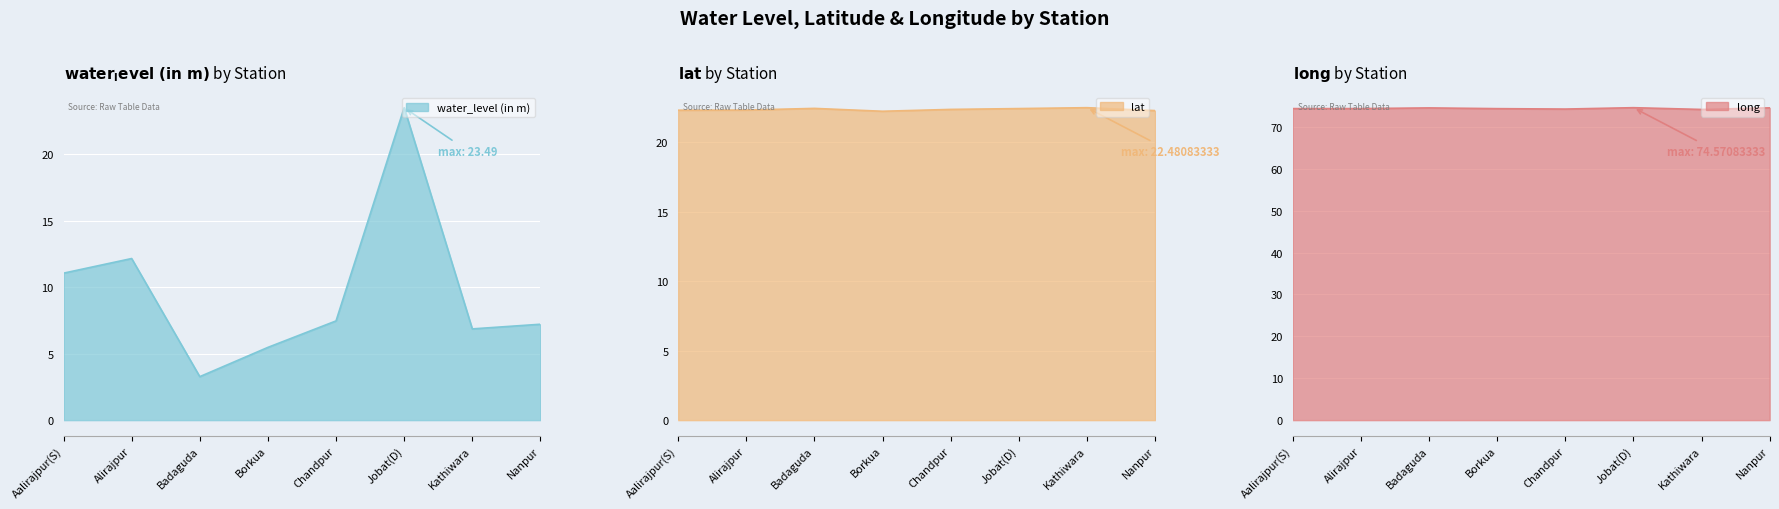

What is the value of the water_level (in m) point at the 6th from the left?

23.5